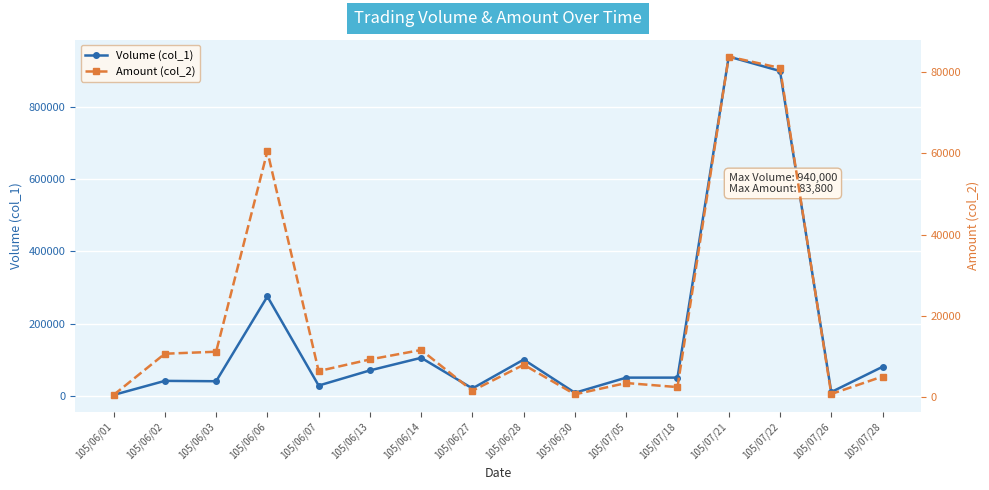

Reading left to right, transcribe all the data shown in this chart.

Volume (col_1): 105/06/01=2000	105/06/02=41000	105/06/03=40000	105/06/06=275000	105/06/07=28000	105/06/13=70000	105/06/14=105000	105/06/27=20000	105/06/28=100000	105/06/30=8000	105/07/05=50000	105/07/18=50000	105/07/21=940000	105/07/22=900000	105/07/26=10000	105/07/28=80000
Amount (col_2): 105/06/01=570	105/06/02=10710	105/06/03=11200	105/06/06=60500	105/06/07=6440	105/06/13=9300	105/06/14=11630	105/06/27=1600	105/06/28=8000	105/06/30=720	105/07/05=3500	105/07/18=2500	105/07/21=83800	105/07/22=81000	105/07/26=800	105/07/28=5100